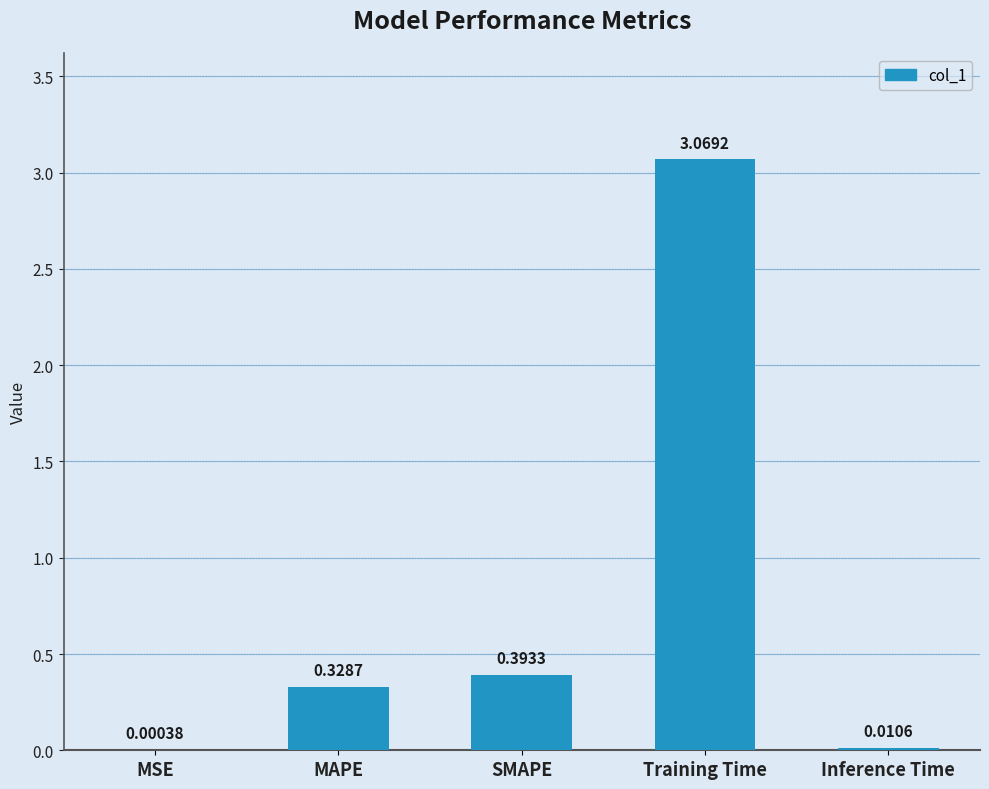

What is the sum of all values?

3.8